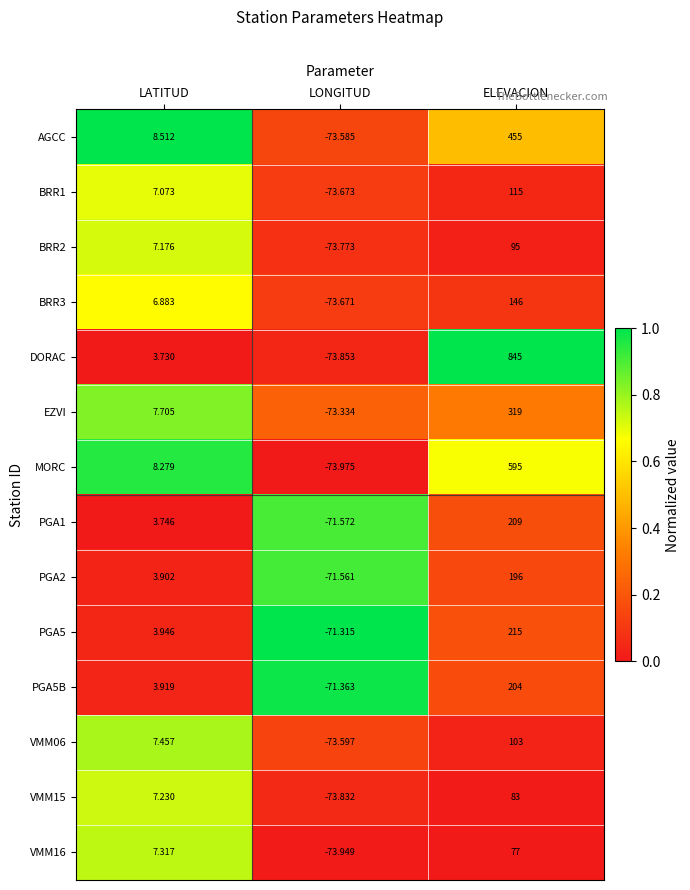

List the series in order of their peak value, highest first.

DORAC, MORC, AGCC, EZVI, PGA5, PGA1, PGA5B, PGA2, BRR3, BRR1, VMM06, BRR2, VMM15, VMM16